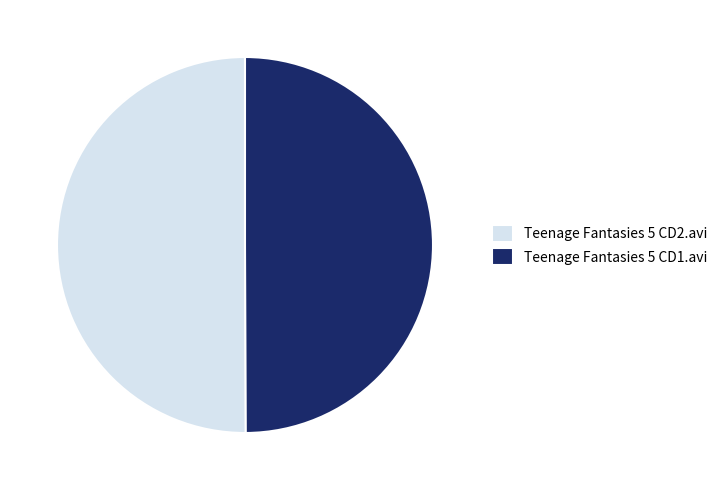

True or false: Teenage Fantasies 5 CD1.avi accounts for 36% of the total.

False